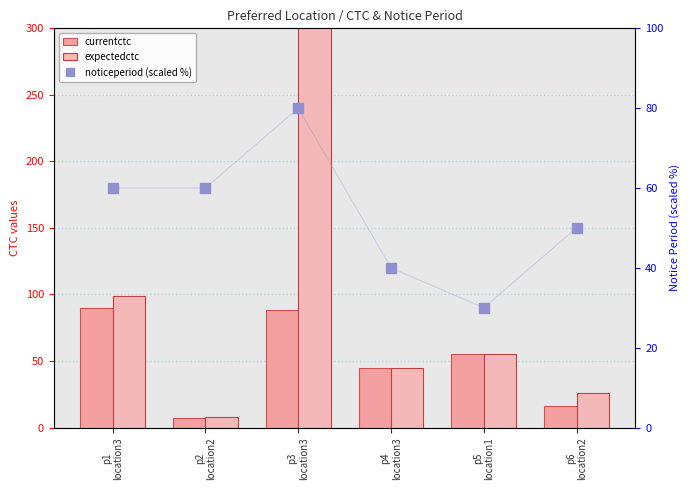

How many data points in noticeperiod (scaled %) are less than 60?

3